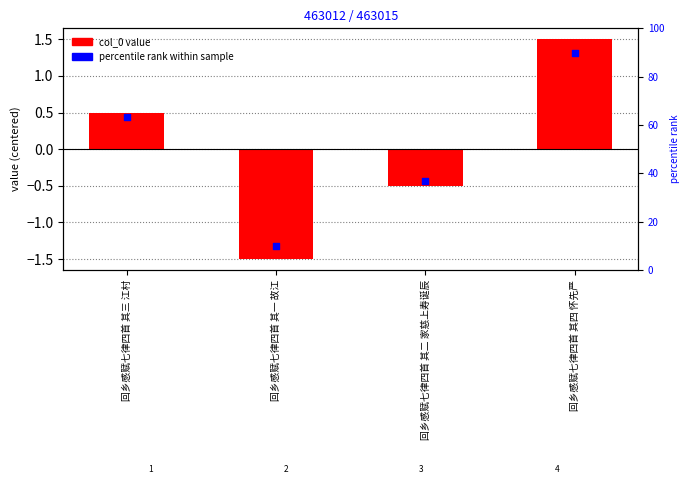

Which has a higher value, 回乡感赋七律四首 其一 故江 or 回乡感赋七律四首 其三 江村?

回乡感赋七律四首 其三 江村